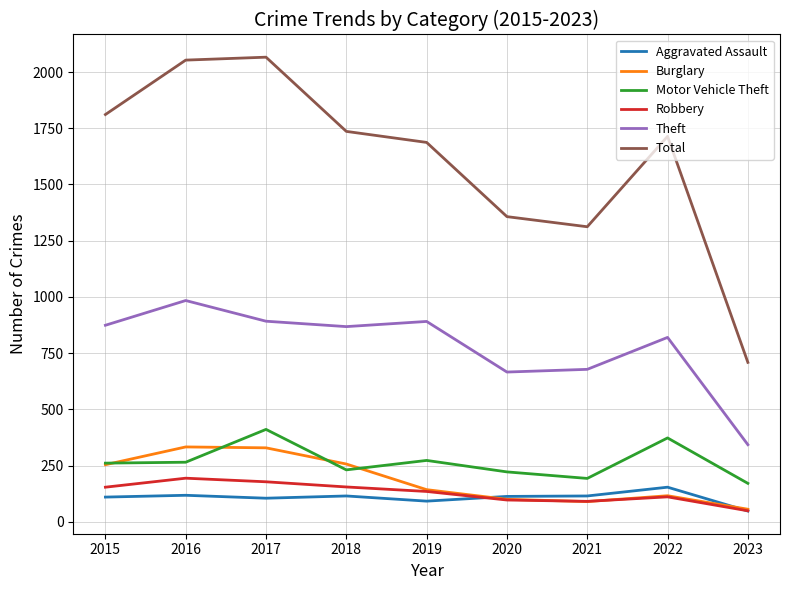

Does the chart display data point markers on the line(s)?

No